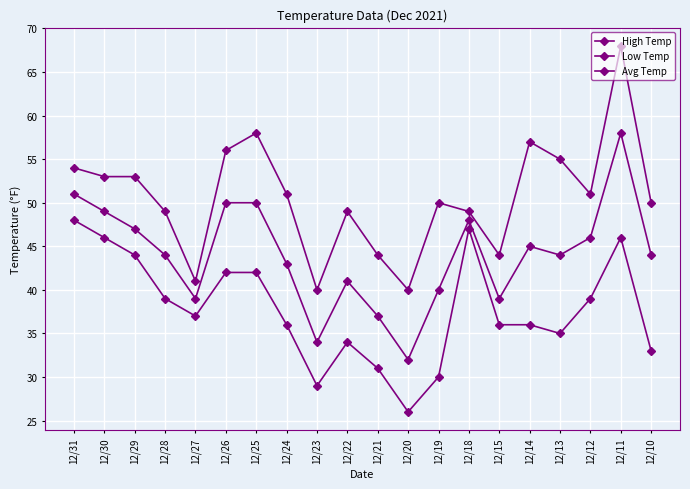

How many lines are shown in the chart?

3